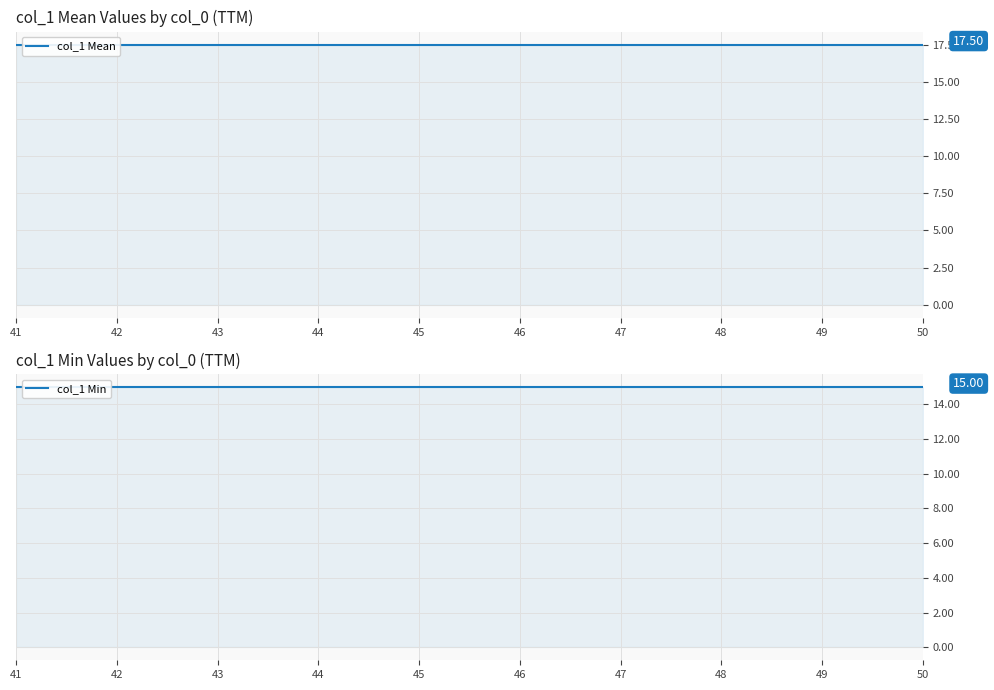

What is the lowest value of the col_1 Mean series?

17.5